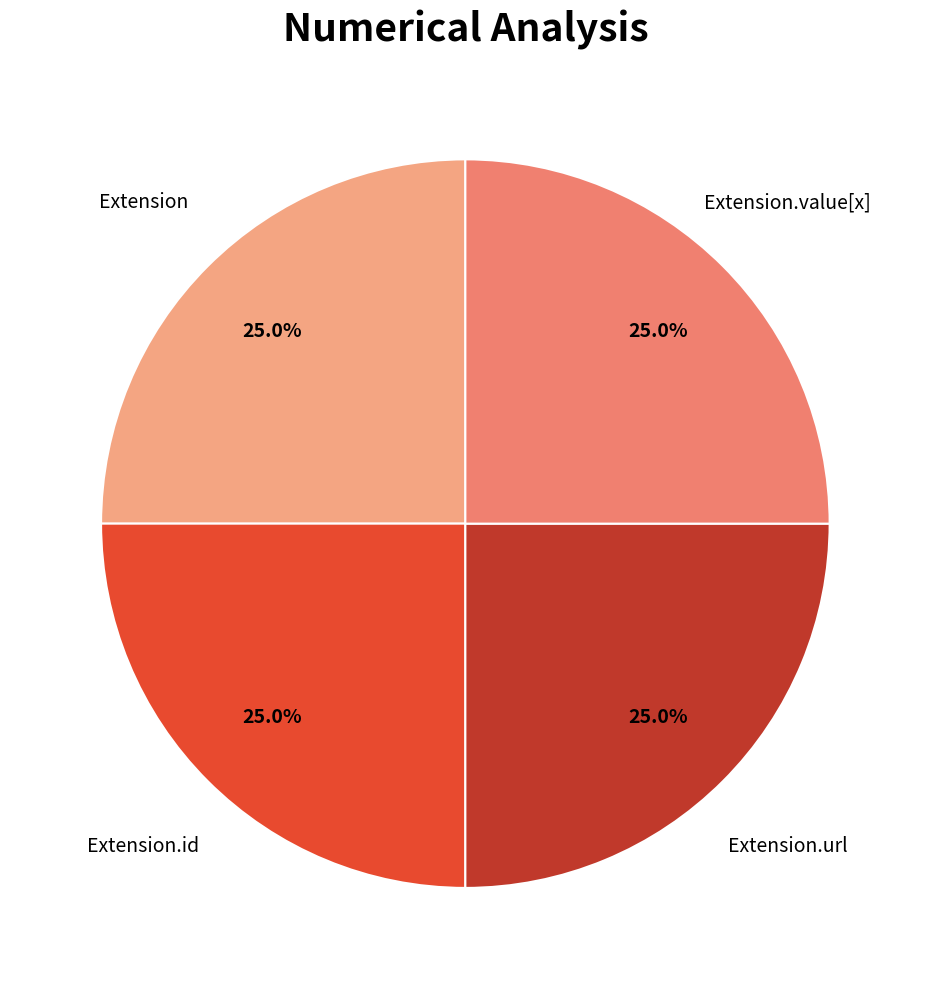

Count the number of slices in the pie.

4